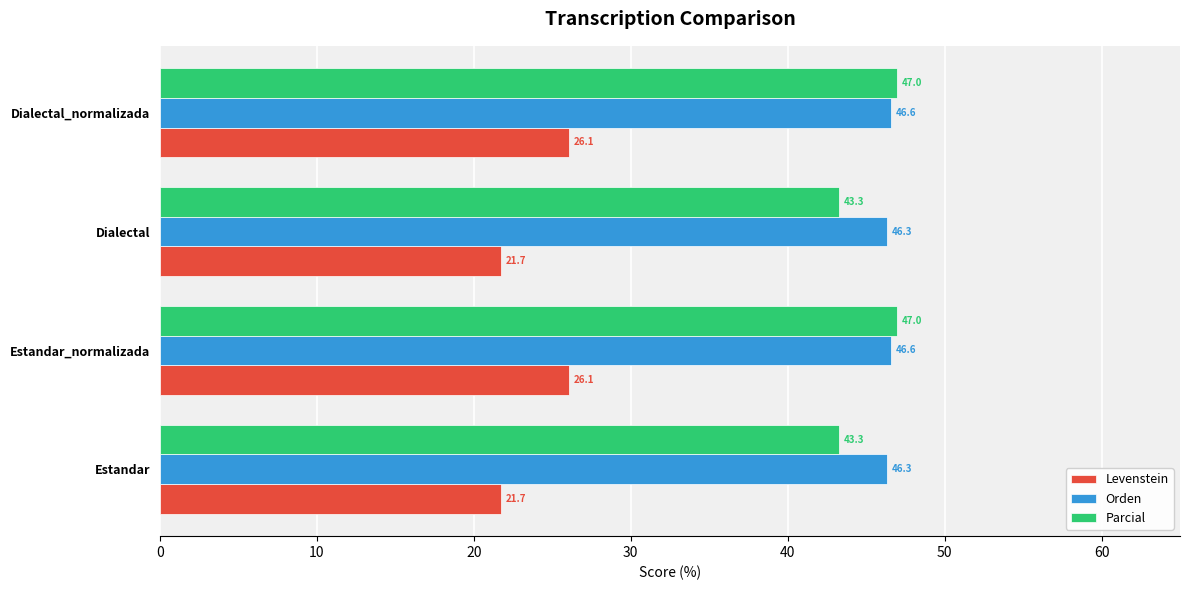

Rank the series by their maximum value, from lowest to highest.

Levenstein, Orden, Parcial